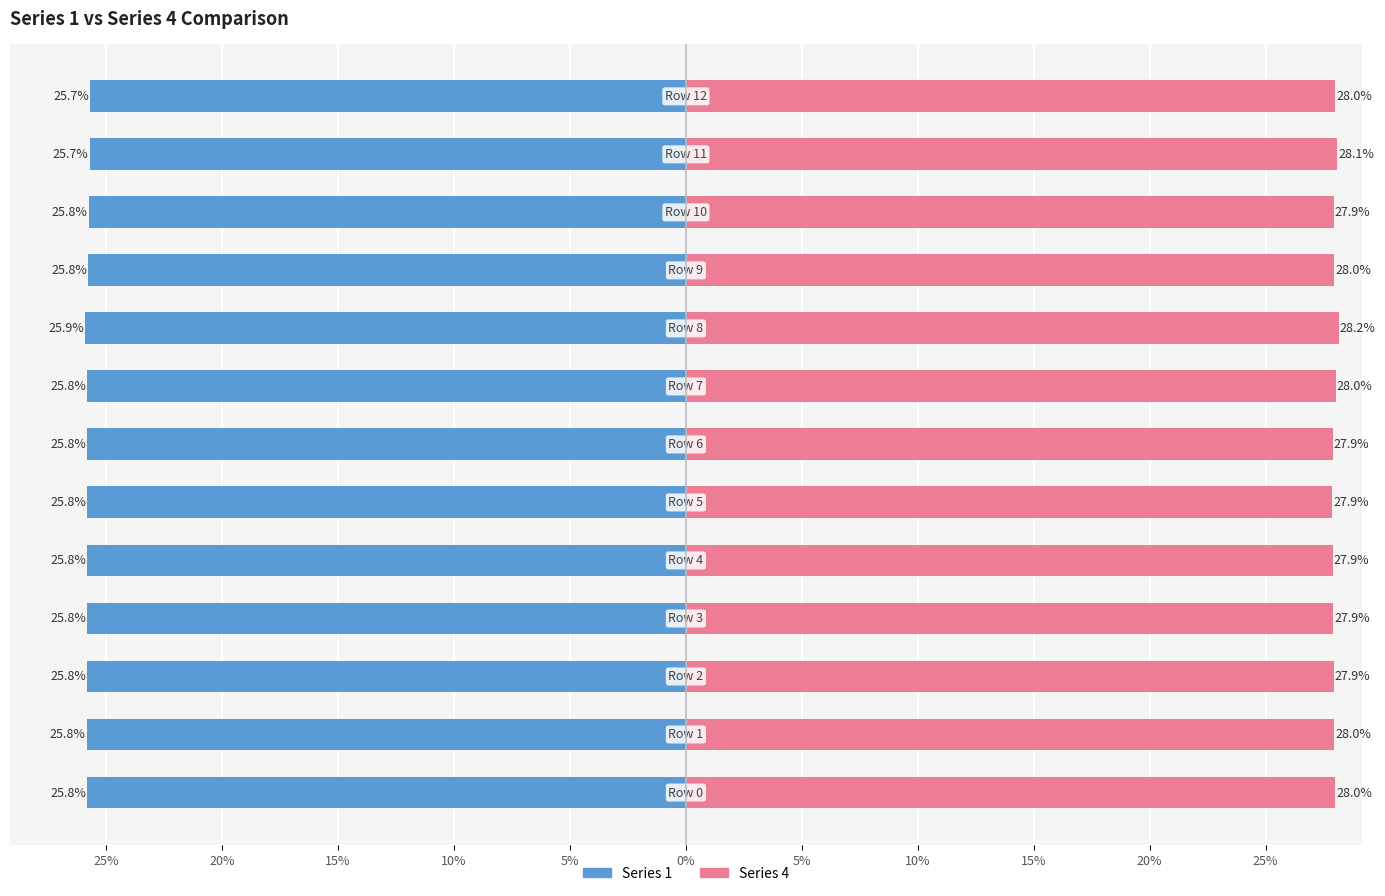

At how many categories does at least one series exceed -17?

13